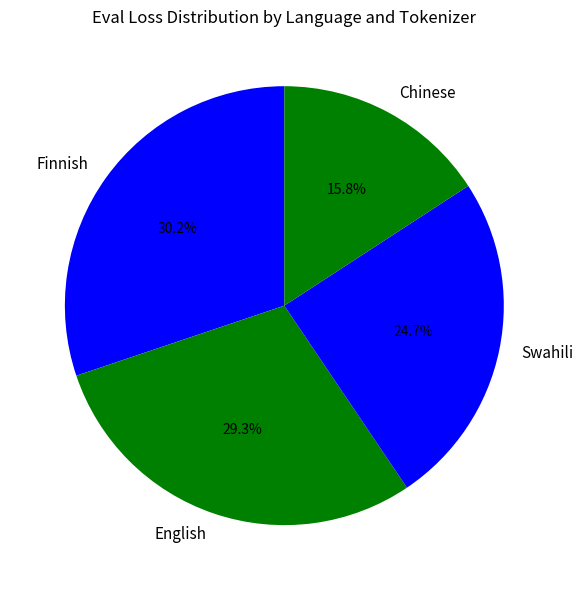

Rank the categories by value from highest to lowest.

Finnish, English, Swahili, Chinese